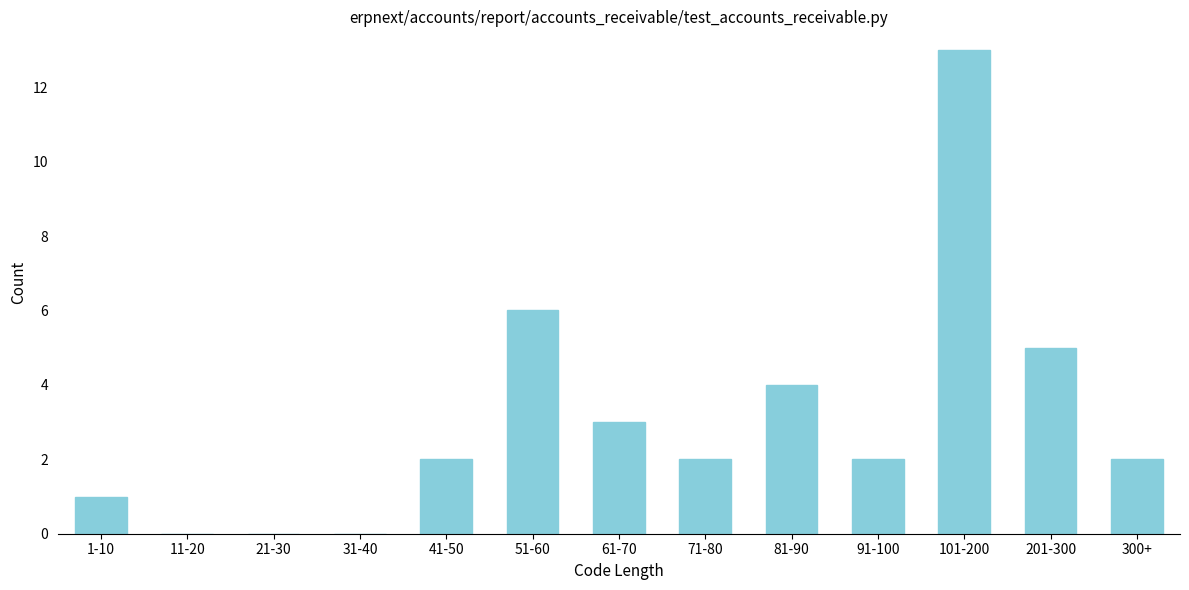

Reading right to left, what are all the values shown in this chart?

300+=2	201-300=5	101-200=13	91-100=2	81-90=4	71-80=2	61-70=3	51-60=6	41-50=2	31-40=0	21-30=0	11-20=0	1-10=1